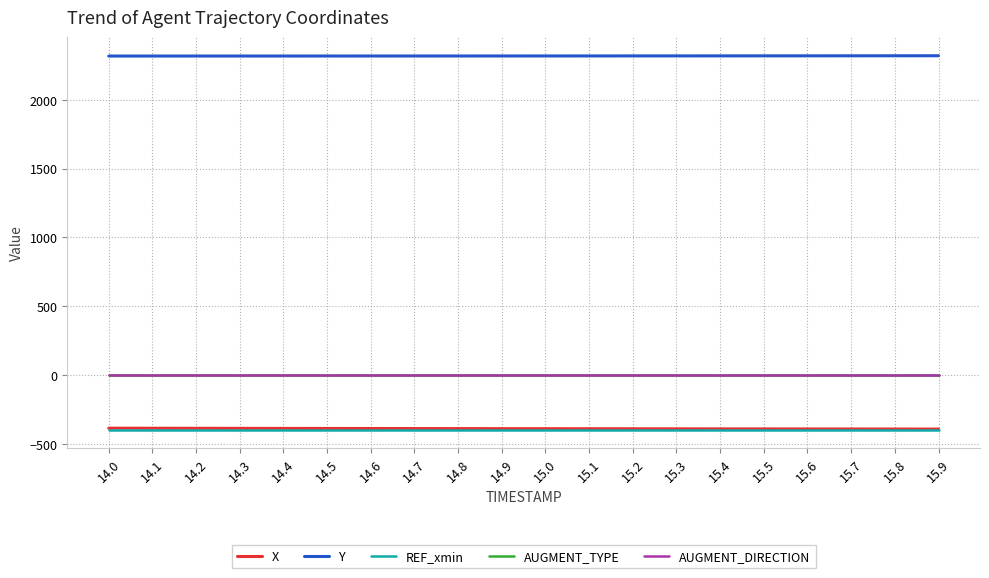

True or false: AUGMENT_DIRECTION and Y cross at least once.

False